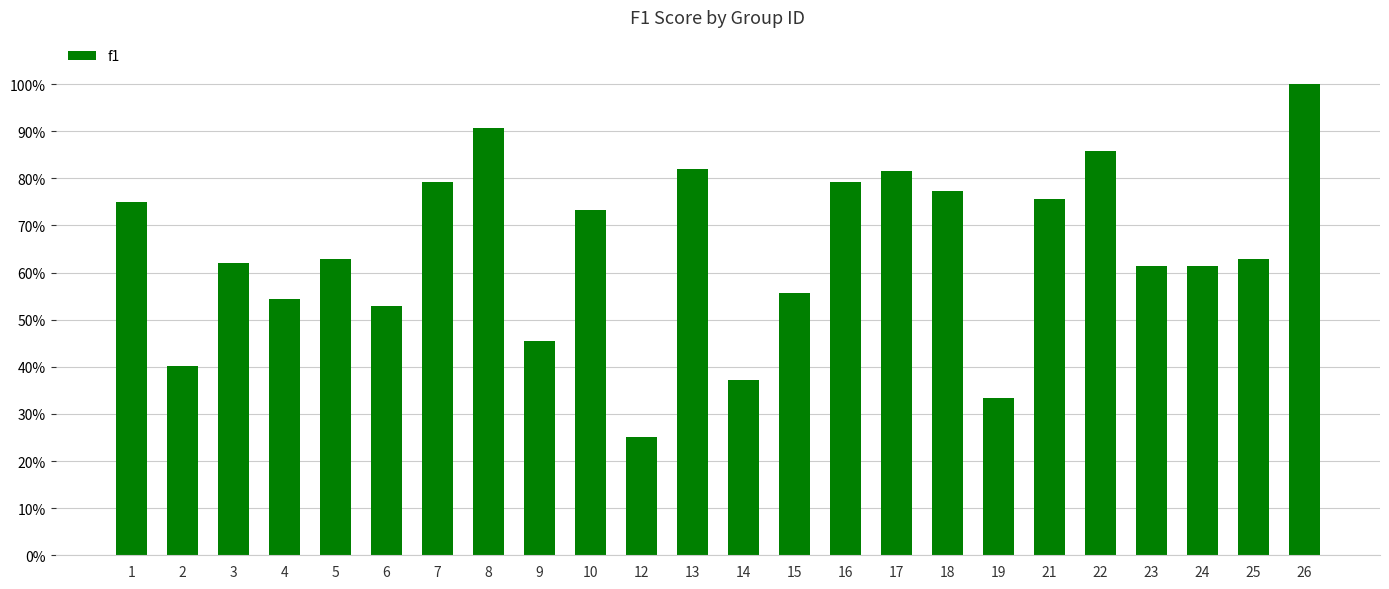

Reading left to right, extract all data points from this chart.

1=0.8	2=0.4	3=0.6	4=0.5	5=0.6	6=0.5	7=0.8	8=0.9	9=0.5	10=0.7	12=0.2	13=0.8	14=0.4	15=0.6	16=0.8	17=0.8	18=0.8	19=0.3	21=0.8	22=0.9	23=0.6	24=0.6	25=0.6	26=1.0